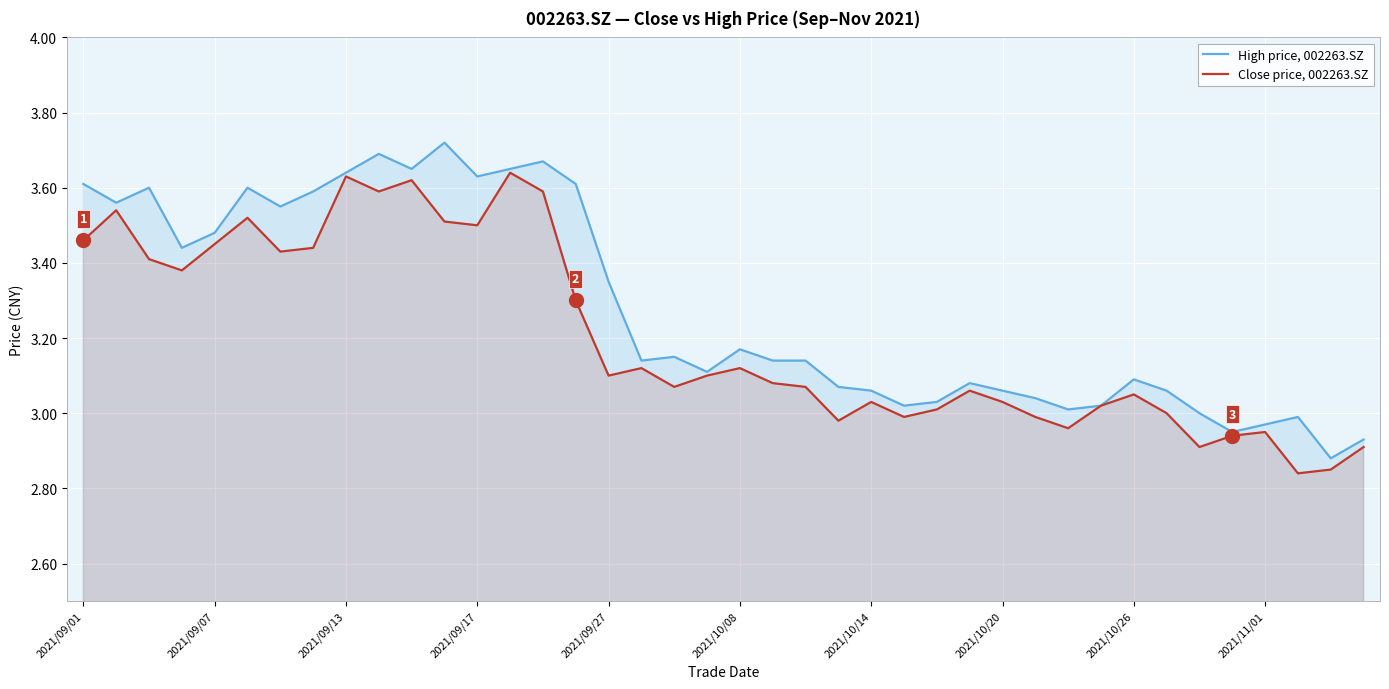

Which series has the largest total across all categories?

High price, 002263.SZ